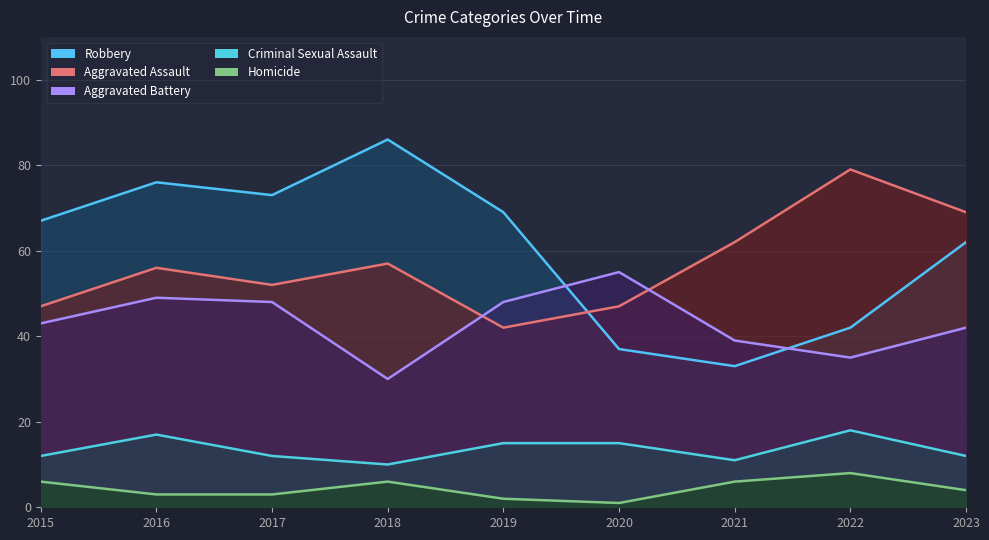

What is the average value of the Robbery series?

61